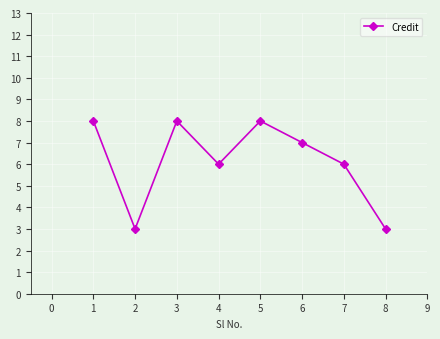

Reading left to right, what are all the values shown in this chart?

8	3	8	6	8	7	6	3